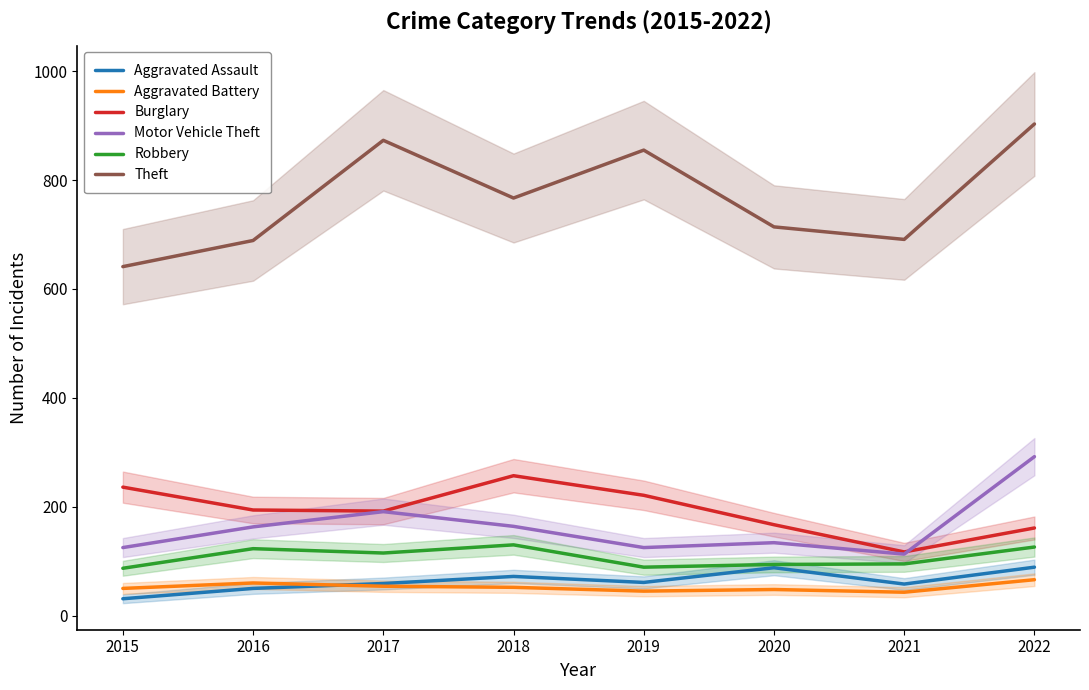

What is the difference between the second highest and second lowest values in the Burglary series?

75